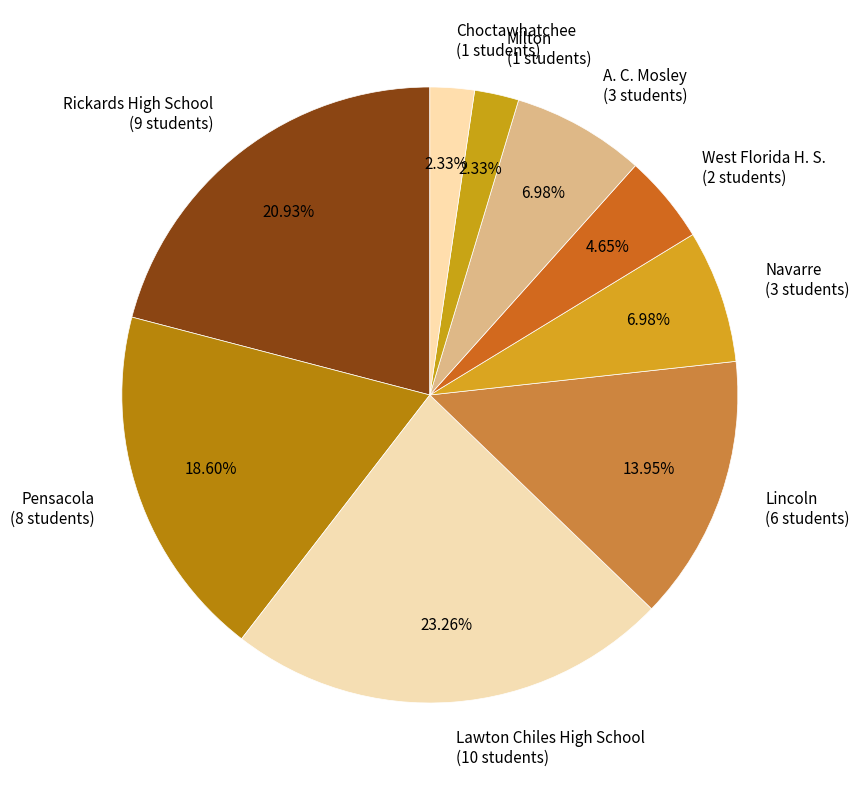

What portion of the pie excludes Milton?

97.7%